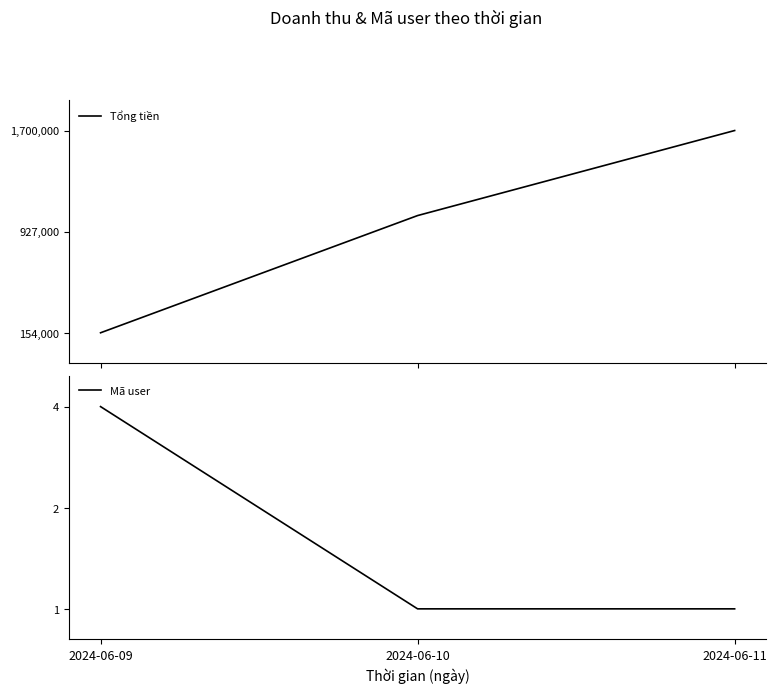

What is the difference between the maximum and minimum values in the Mã user series?

3